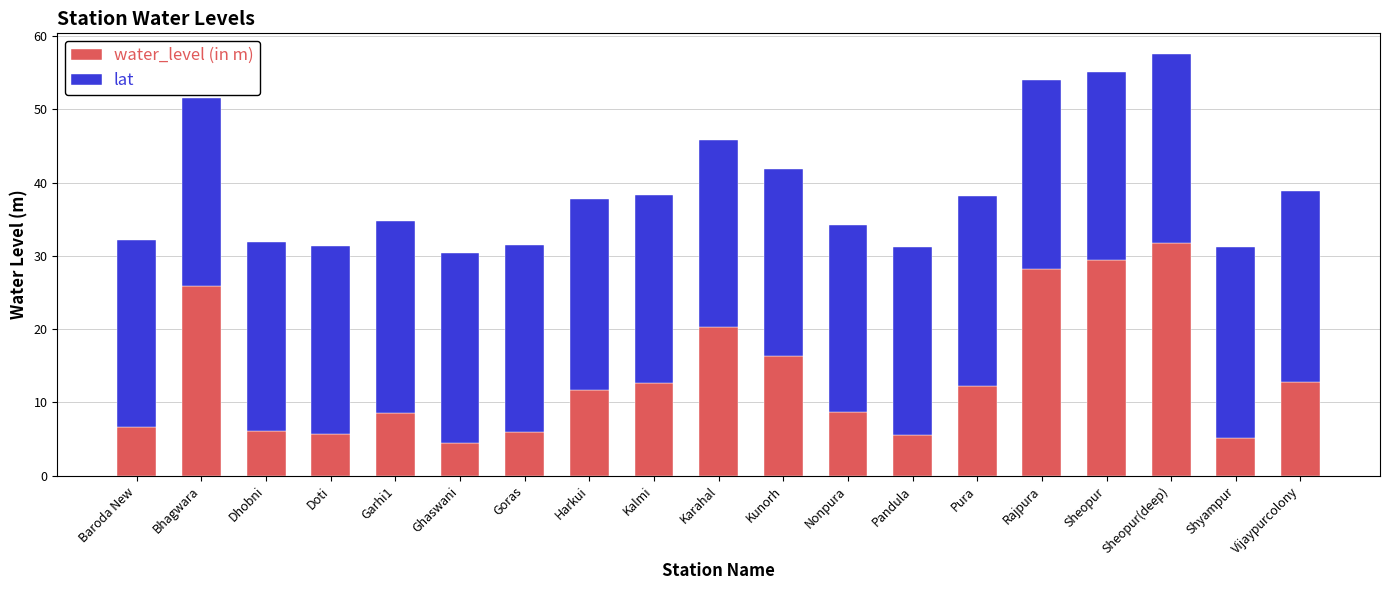

At which label does water_level (in m) first exceed 11?

Bhagwara